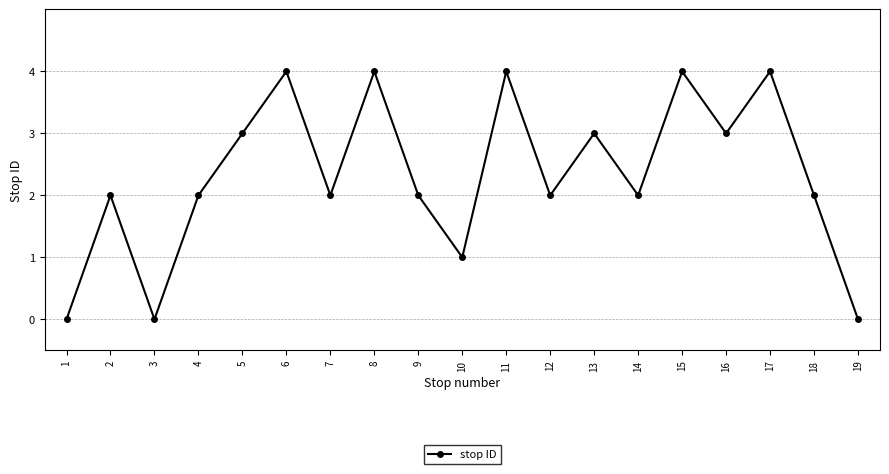

How many lines are shown in the chart?

1